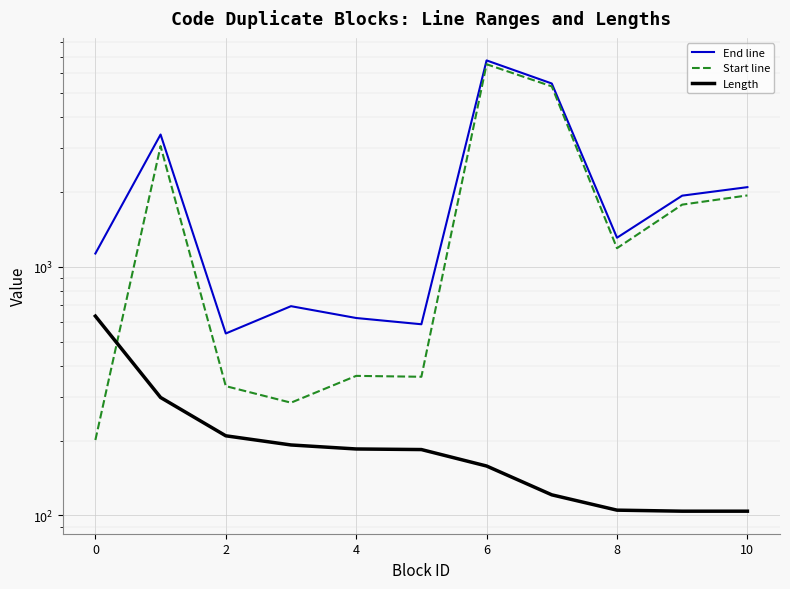

Is this an area chart (filled region under the line)?

No